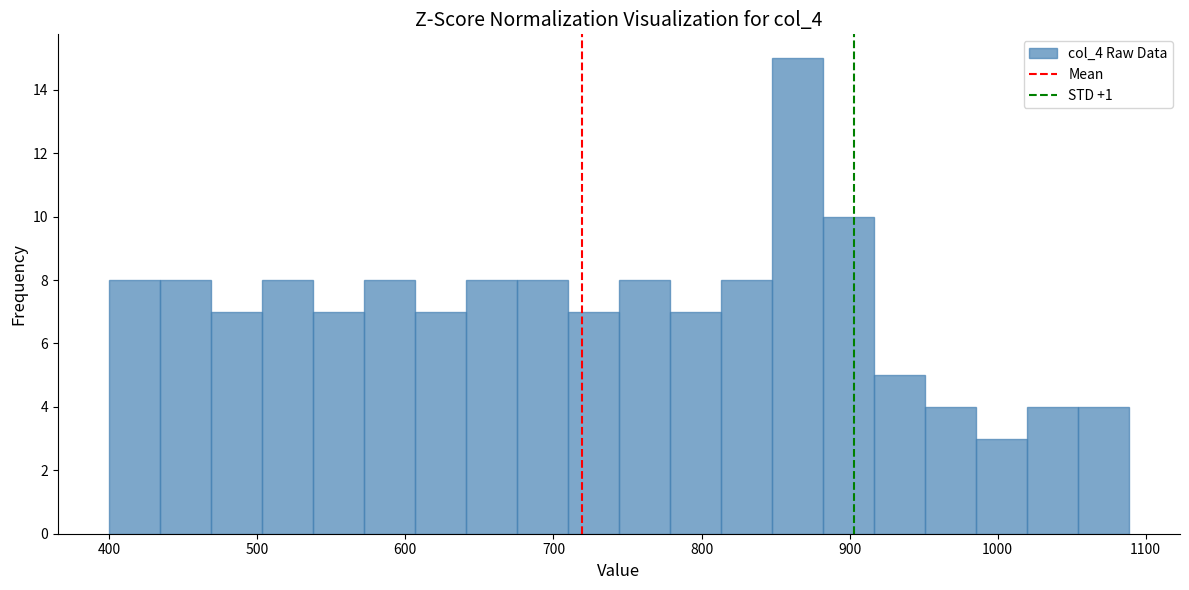

Around what value on the x-axis is the tallest bar? Give the approximate position of its centre, as read against the axis.

860